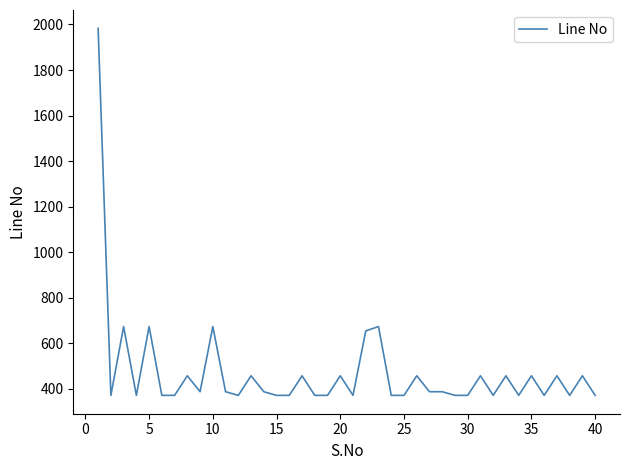

What is the difference between the maximum and minimum values?

1611